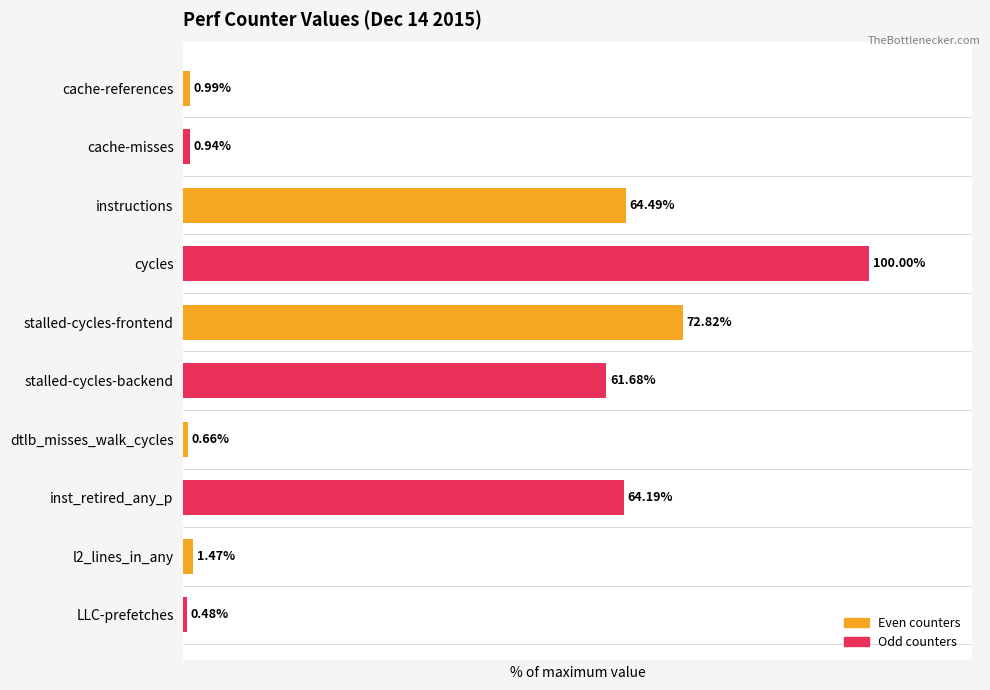

Which label corresponds to the largest value in the chart?

instructions